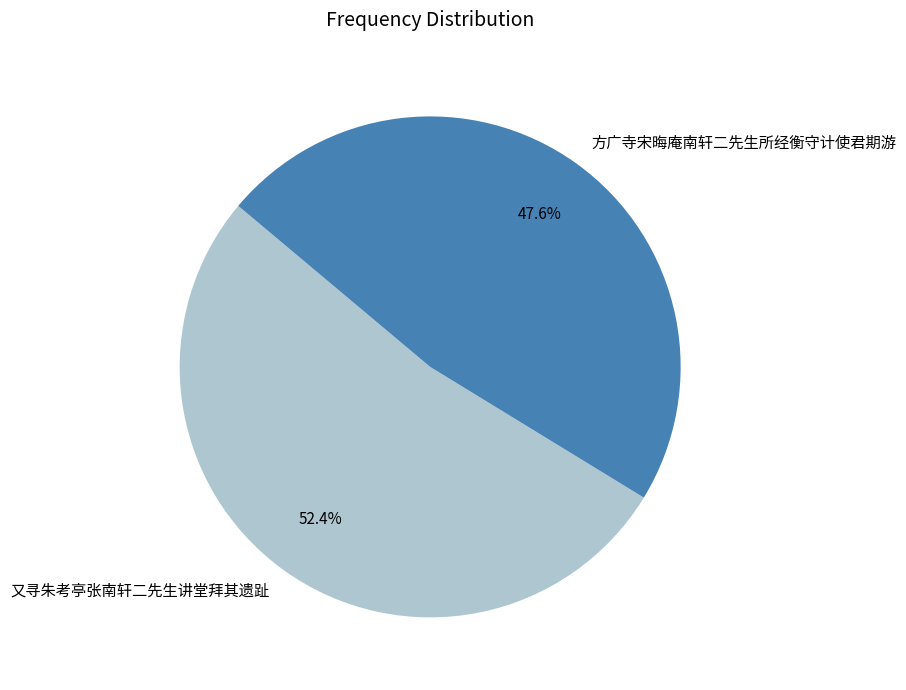

Which slice is the largest?

又寻朱考亭张南轩二先生讲堂拜其遗趾